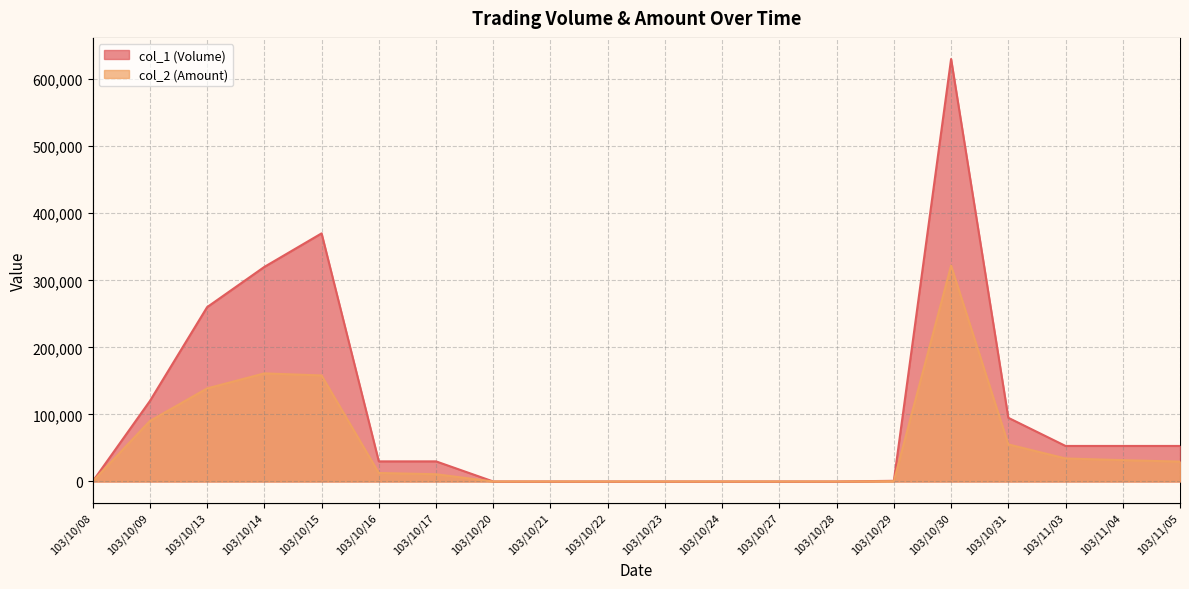

Which series has the largest total across all categories?

col_1 (Volume)